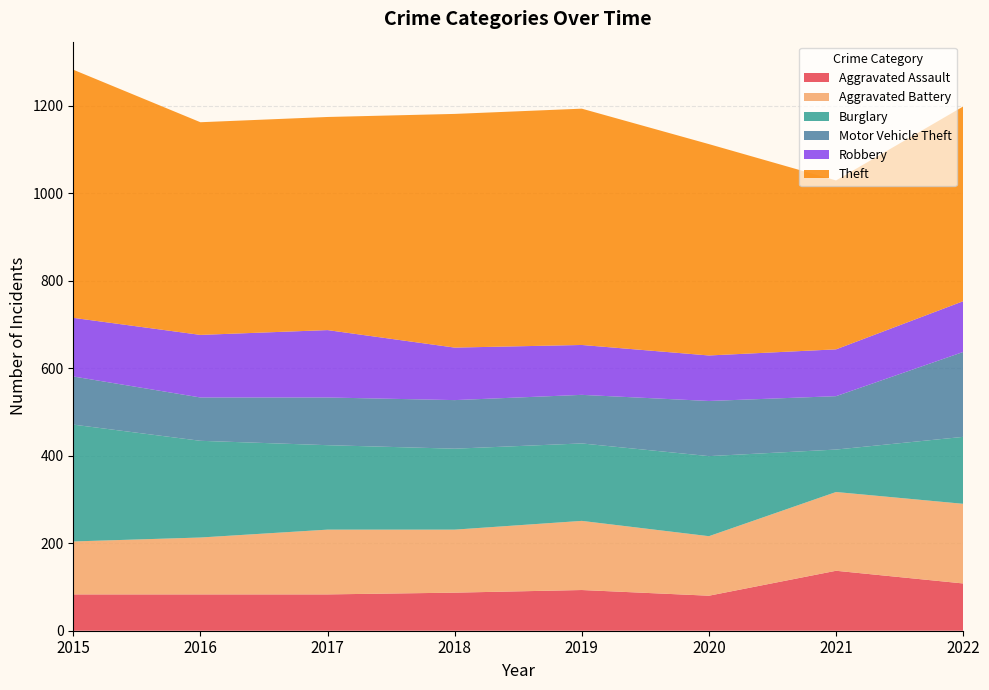

Reading left to right, what are all the values shown in this chart?

Aggravated Assault: 2015=83	2016=83	2017=83	2018=87	2019=93	2020=80	2021=137	2022=108
Aggravated Battery: 2015=121	2016=130	2017=148	2018=144	2019=158	2020=136	2021=180	2022=182
Burglary: 2015=267	2016=221	2017=193	2018=185	2019=177	2020=183	2021=97	2022=153
Motor Vehicle Theft: 2015=110	2016=99	2017=109	2018=111	2019=111	2020=126	2021=122	2022=194
Robbery: 2015=134	2016=143	2017=154	2018=120	2019=114	2020=104	2021=107	2022=116
Theft: 2015=567	2016=486	2017=487	2018=534	2019=540	2020=483	2021=386	2022=445